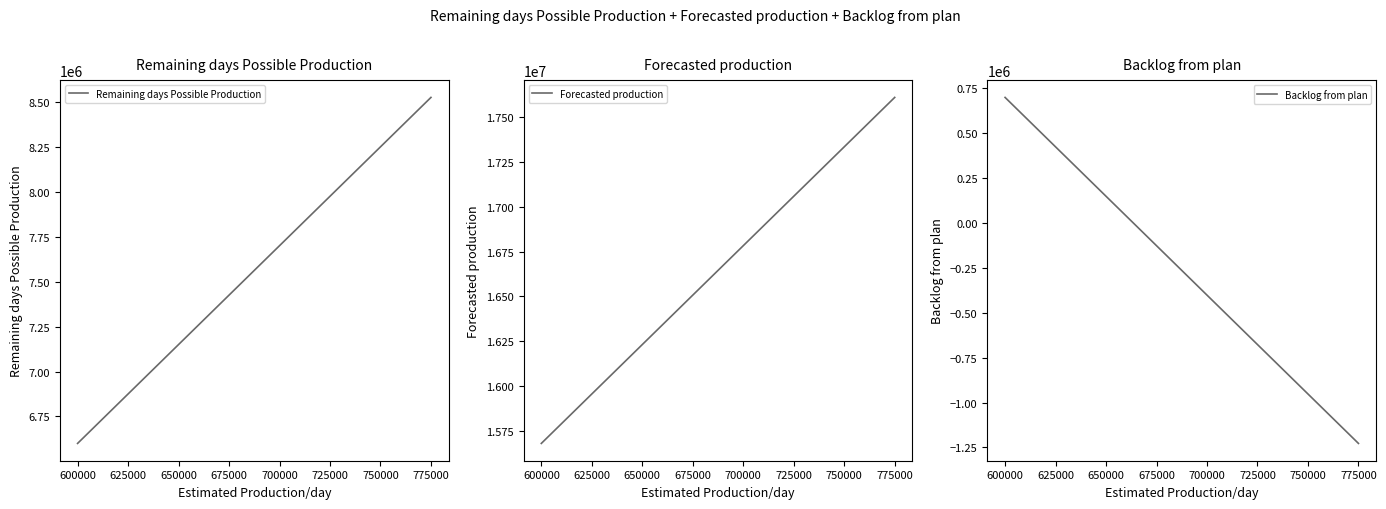

At which label does Remaining days Possible Production reach its minimum?

600000